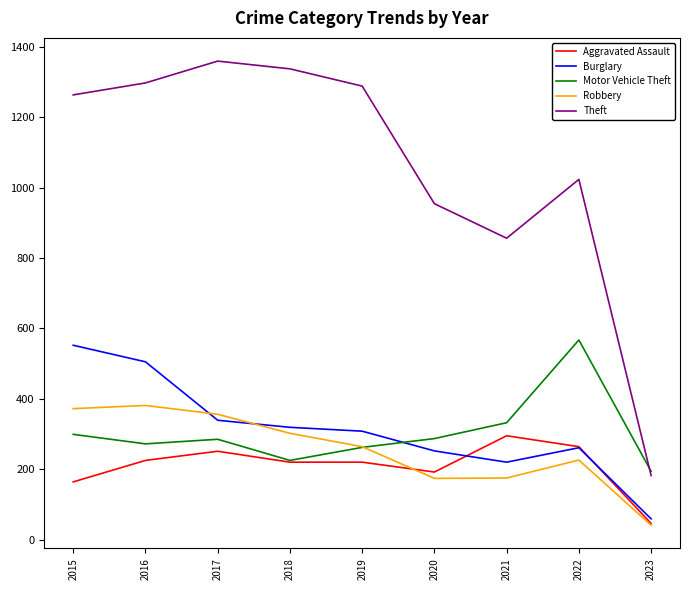

What is the difference between the Theft values at 2021 and 2019?

432